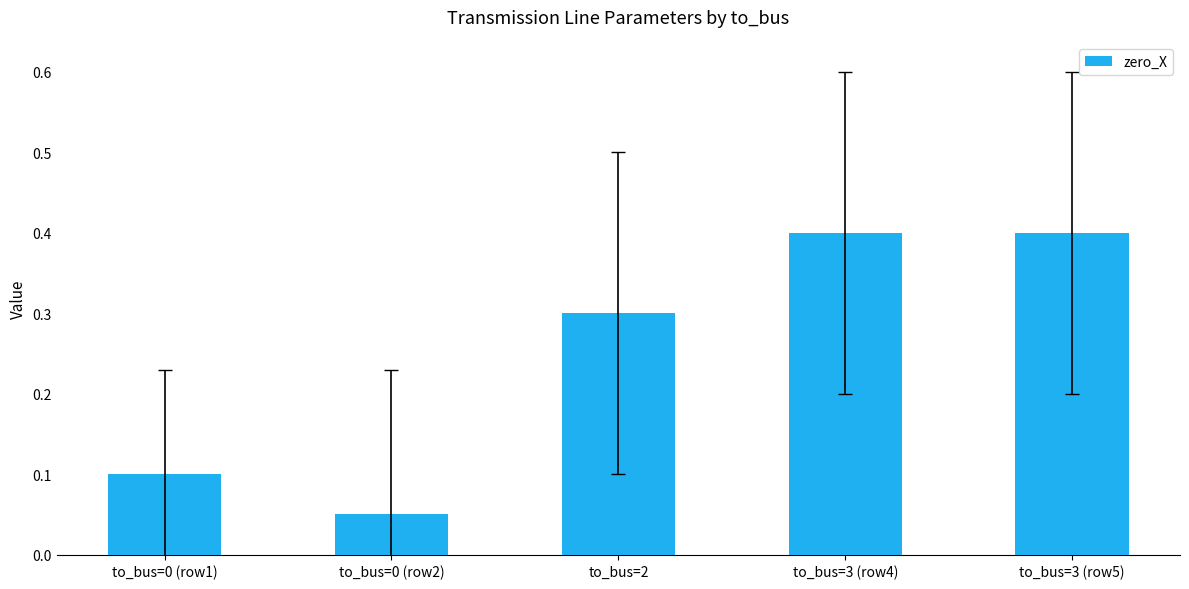

Which label corresponds to the smallest value in the chart?

to_bus=0 (row2)